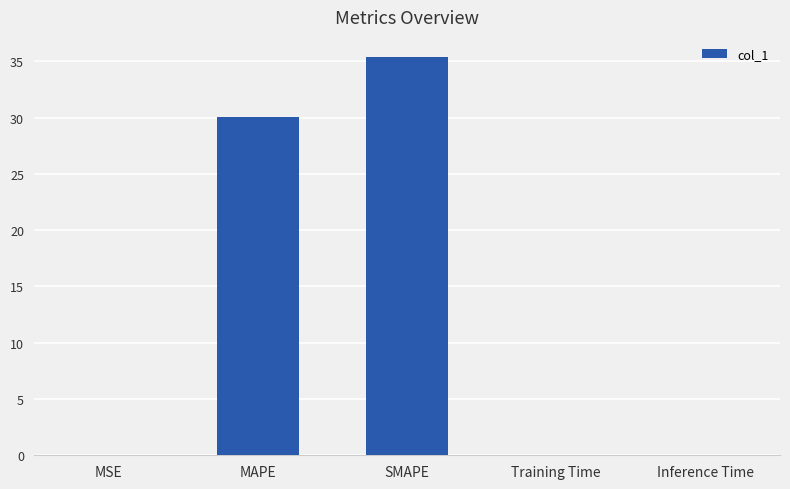

Which category has the highest value across all series?

SMAPE